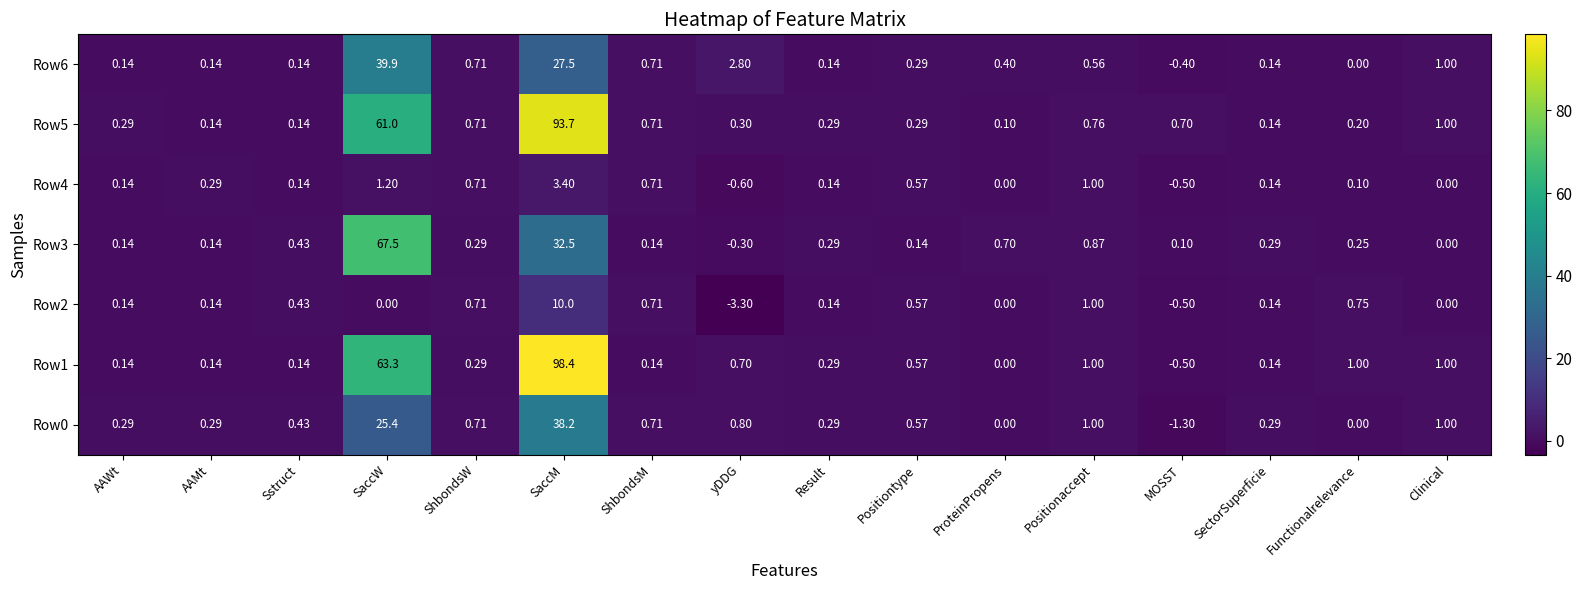

Where does the Row0 series first go above 0?

AAWt